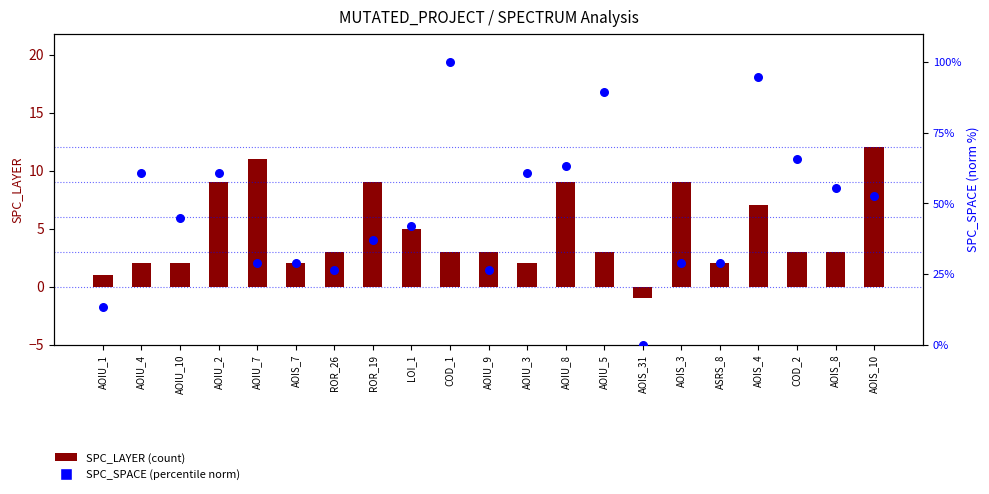

At which category is the sum across all series the highest?

COD_1